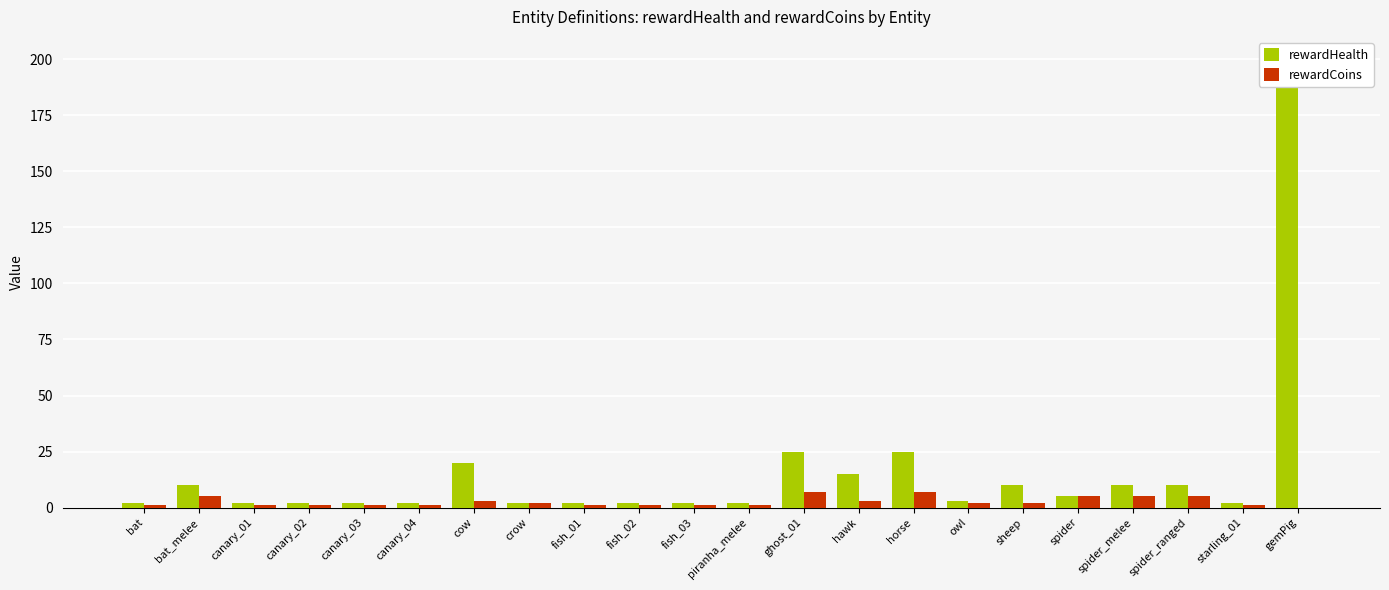

What is the difference between the highest and lowest values at starling_01?

1